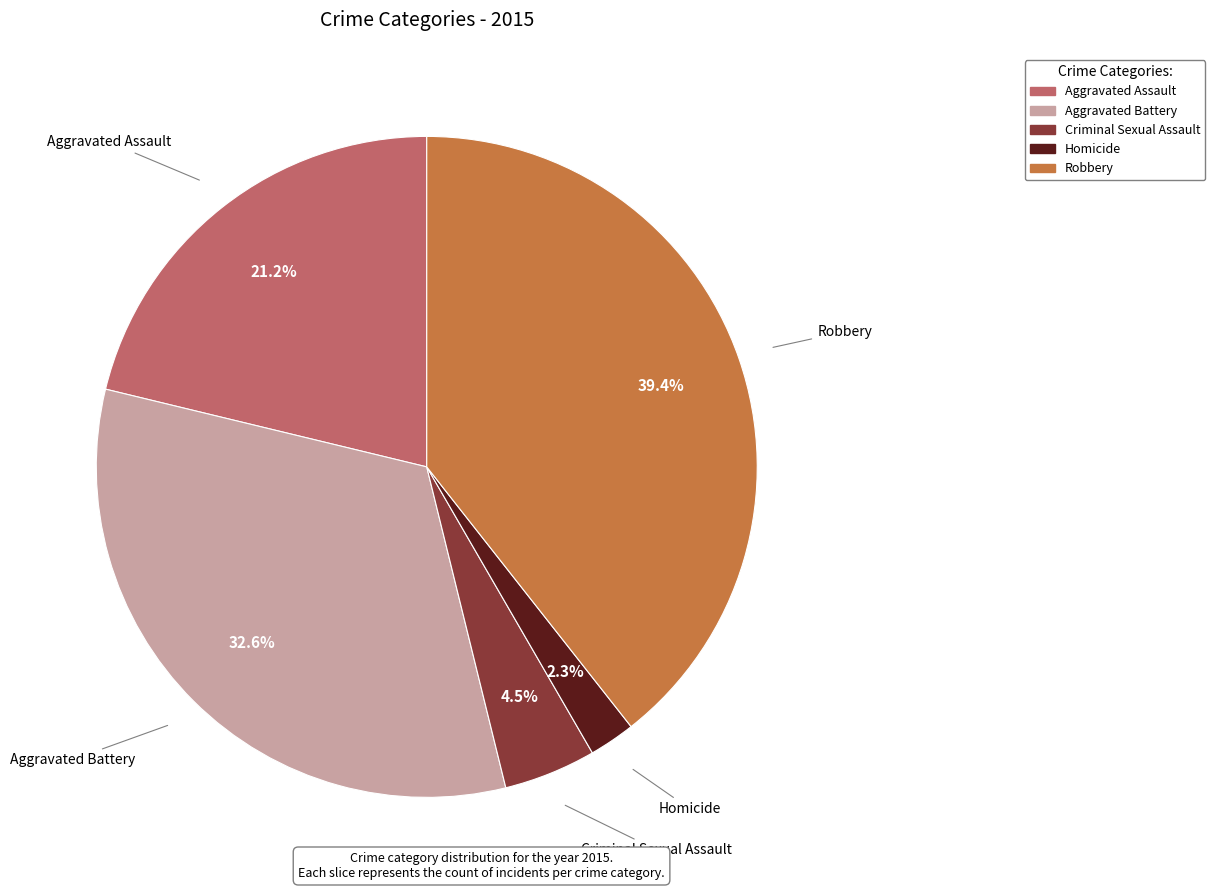

How many slices are in this pie chart?

5